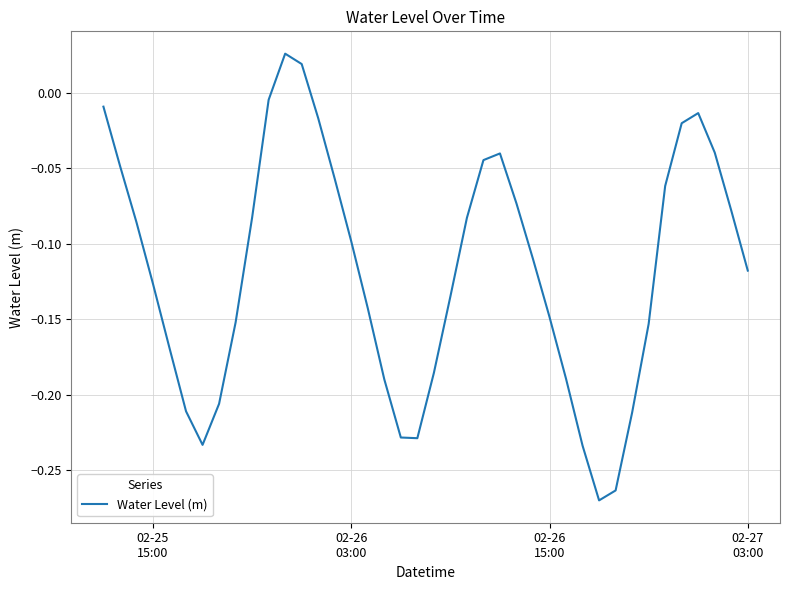

What is the difference between the maximum and minimum values?

0.3